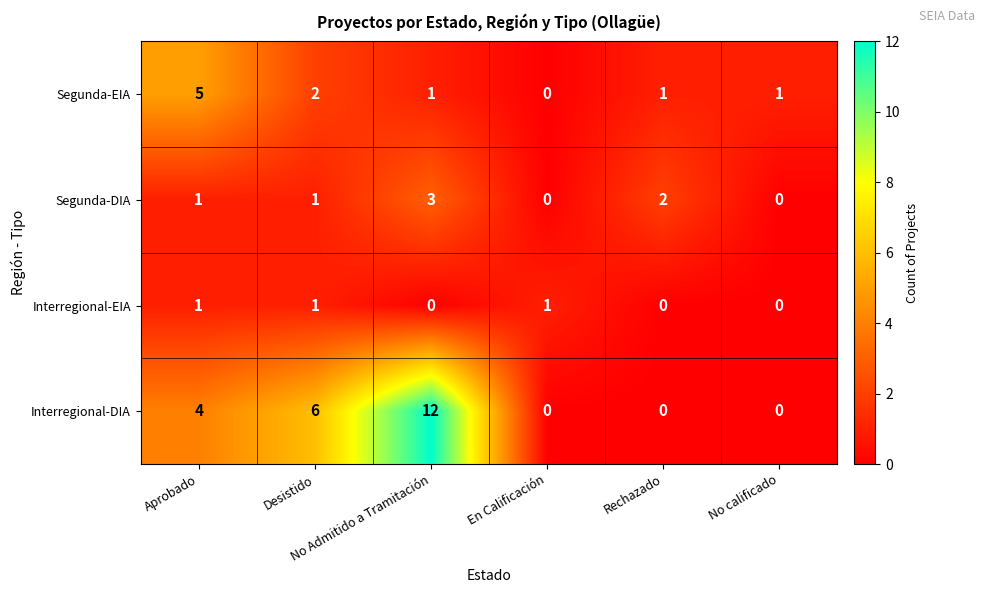

Which series has the widest spread of values?

Interregional-DIA